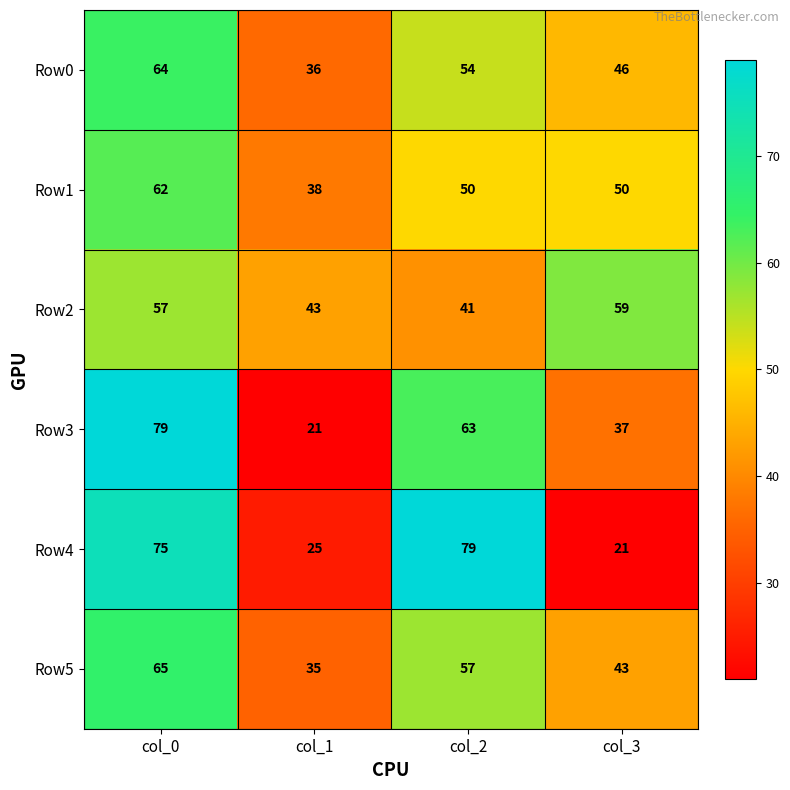

What is the difference between the Row1 values at col_2 and col_1?

12